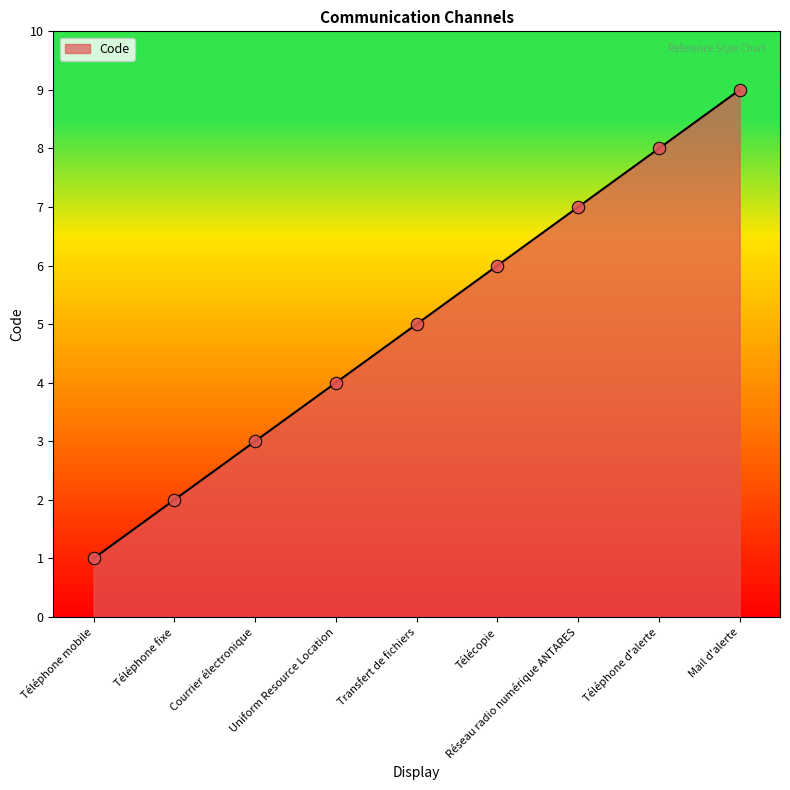

What is the ratio of the value at Téléphone fixe to the value at Uniform Resource Location?

0.5